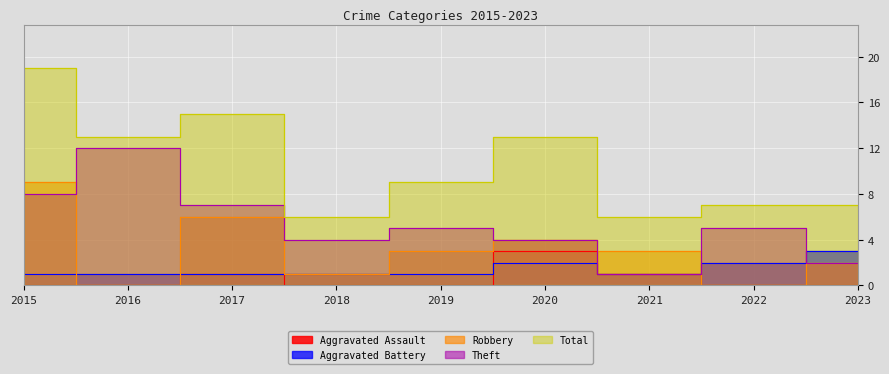

What is the spread (max minus min) of values at 2020?

11